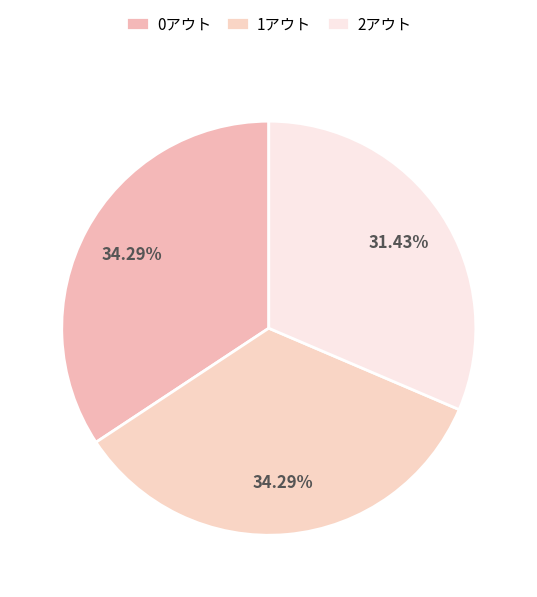

Combined, what portion of the pie is 1アウト and 0アウト?

68.6%